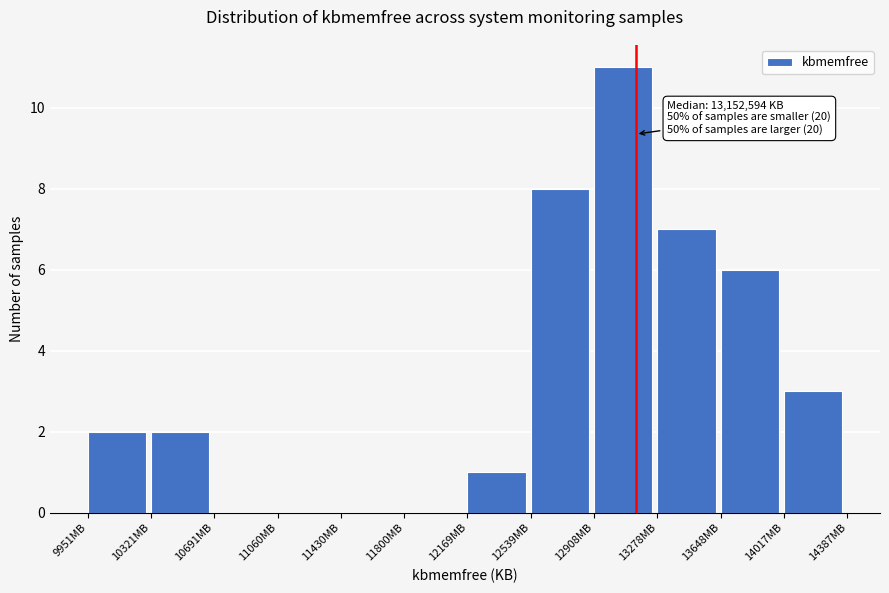

Reading right to left, list all the values displayed in this chart.

14017MB=3	13648MB=6	13278MB=7	12908MB=11	12539MB=8	12169MB=1	11800MB=0	11430MB=0	11060MB=0	10691MB=0	10321MB=2	9951MB=2